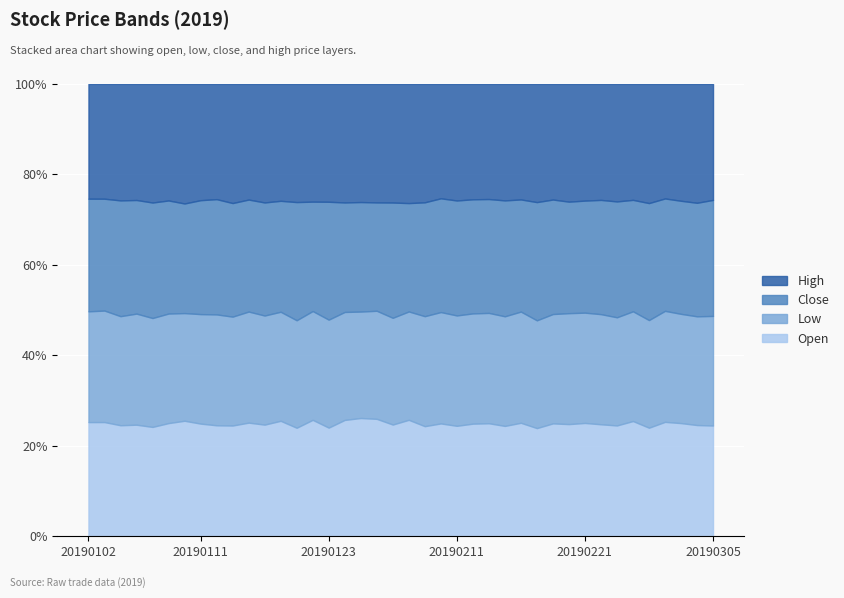

True or false: low and high cross at least once.

False